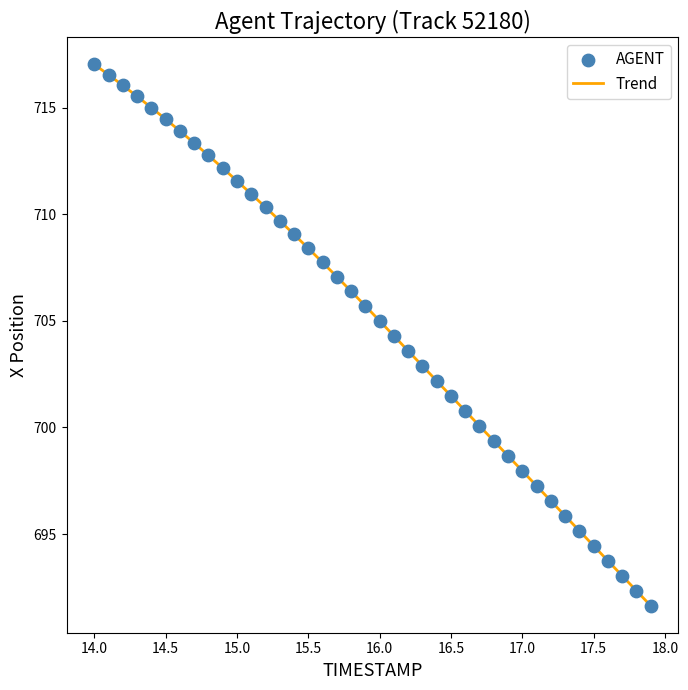

What is the difference between the maximum and minimum values?

25.4